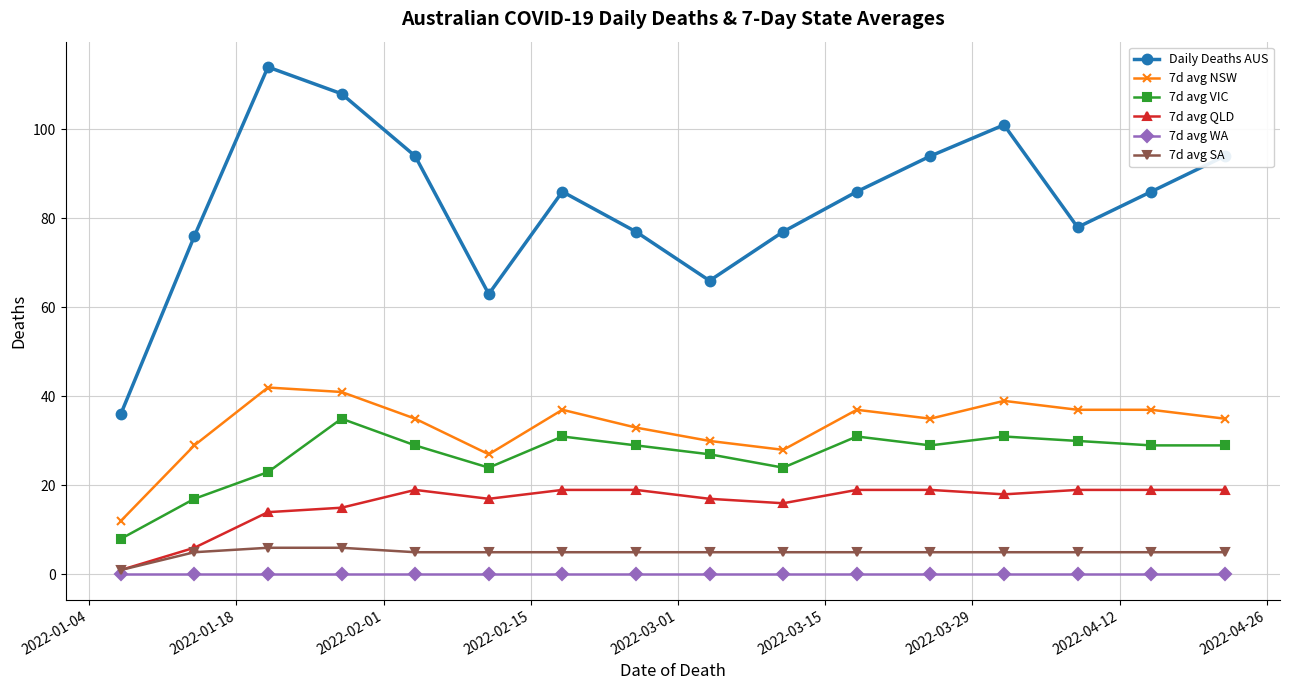

True or false: 7d avg NSW has more than 0 points higher than both neighbors.

True